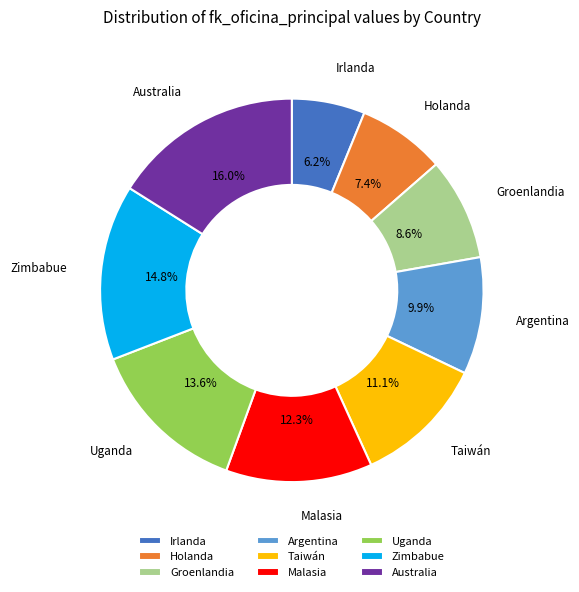

Is Argentina the majority of the pie?

No